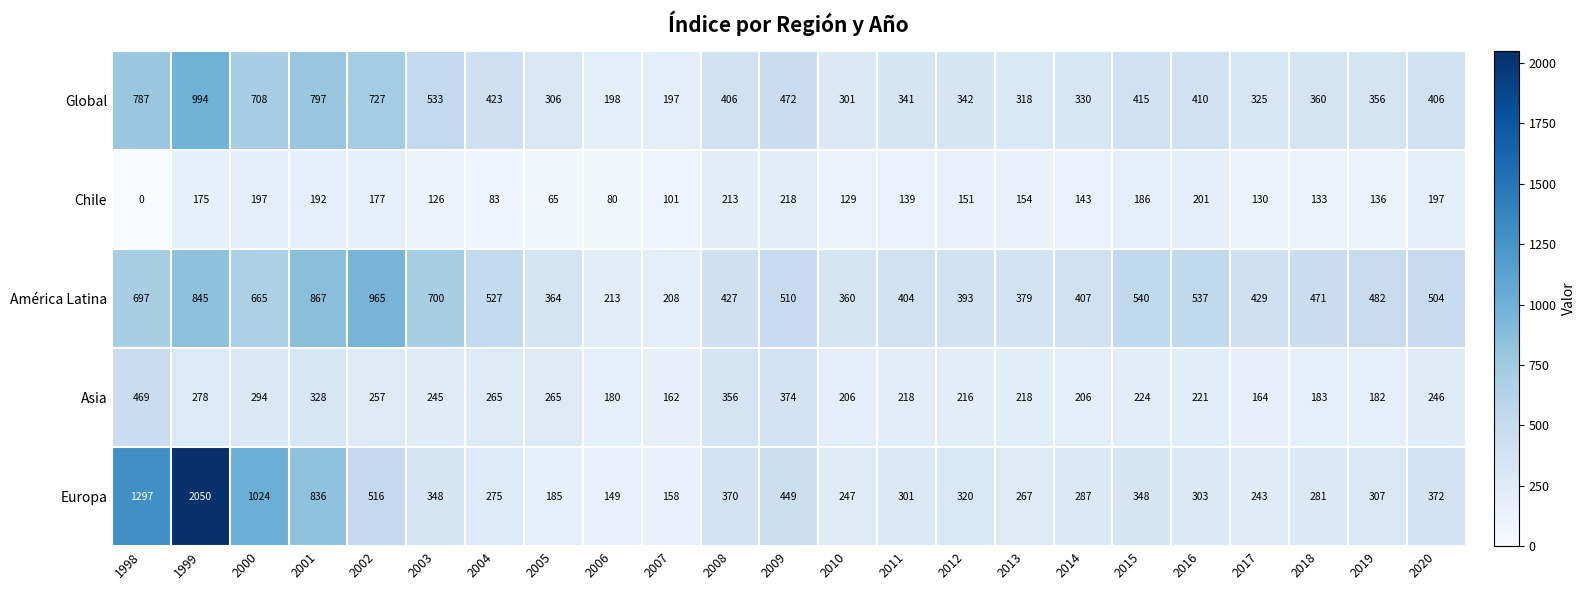

At which category is the sum across all series the highest?

1999